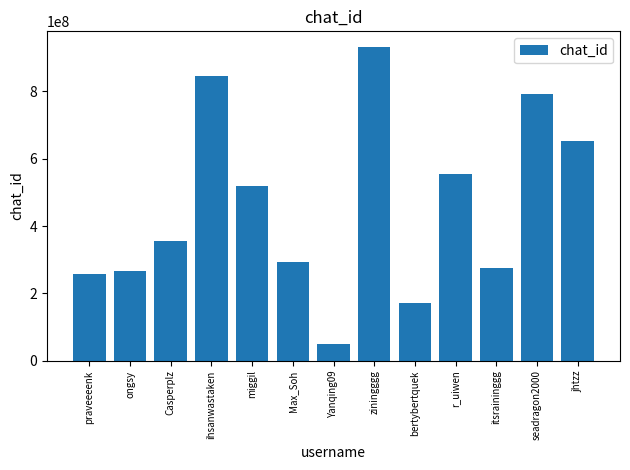

Are the bars horizontal?

No